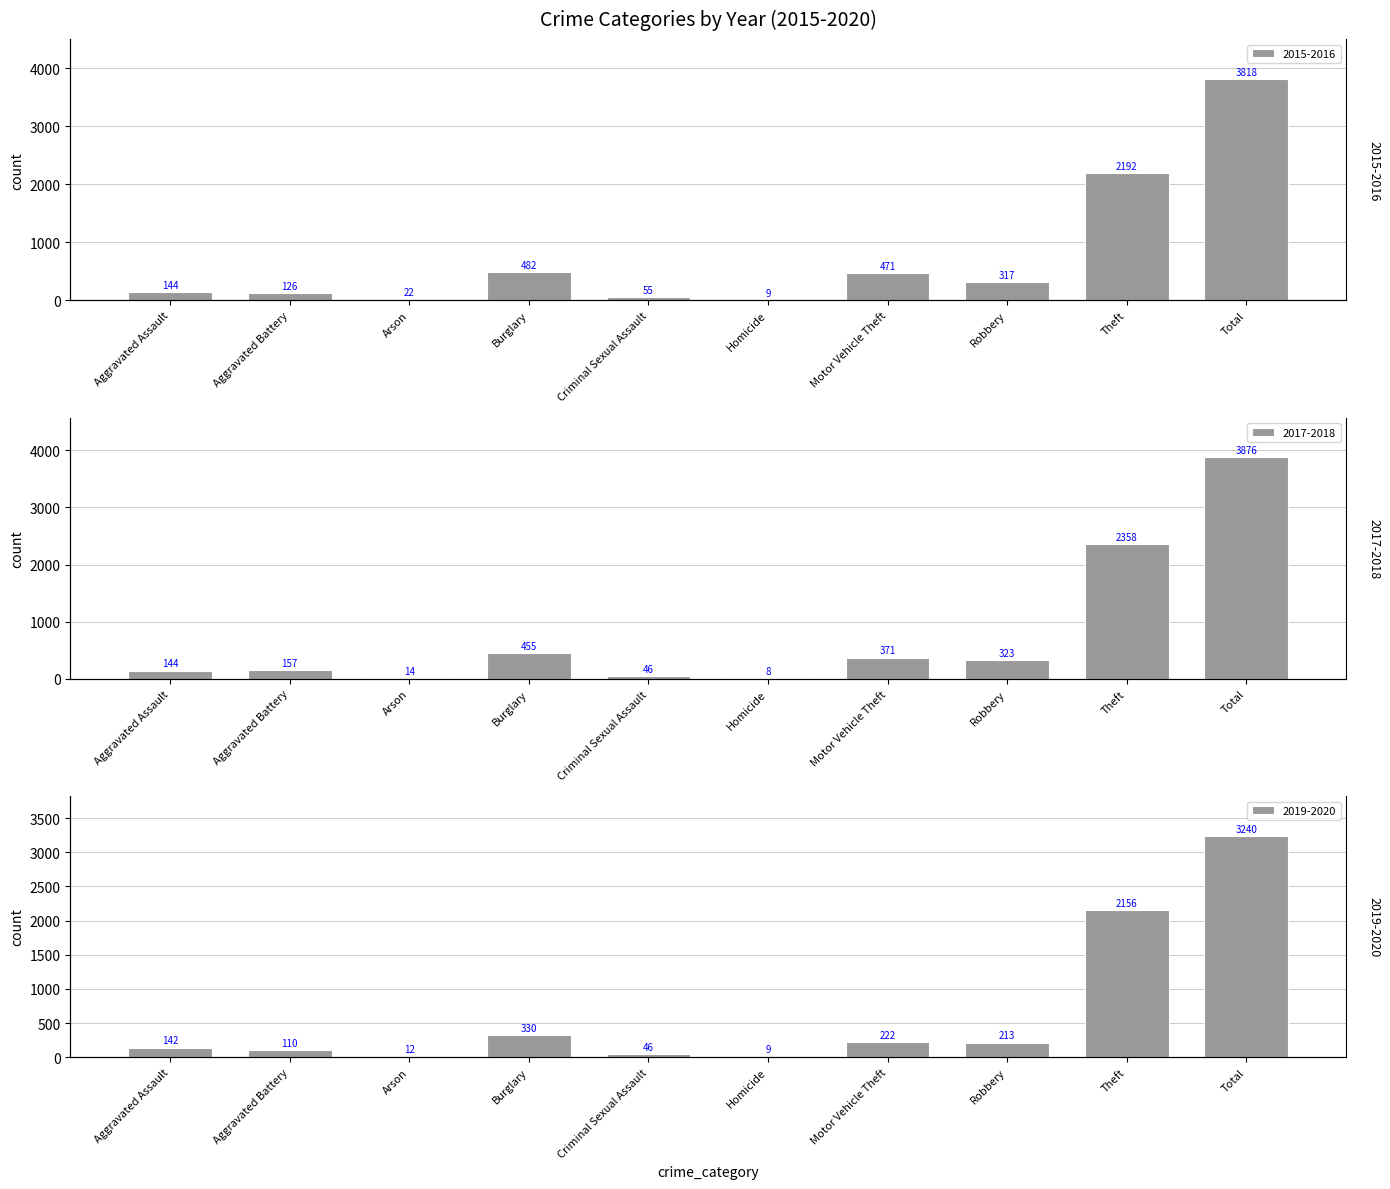

How many bars are there in each group?

3